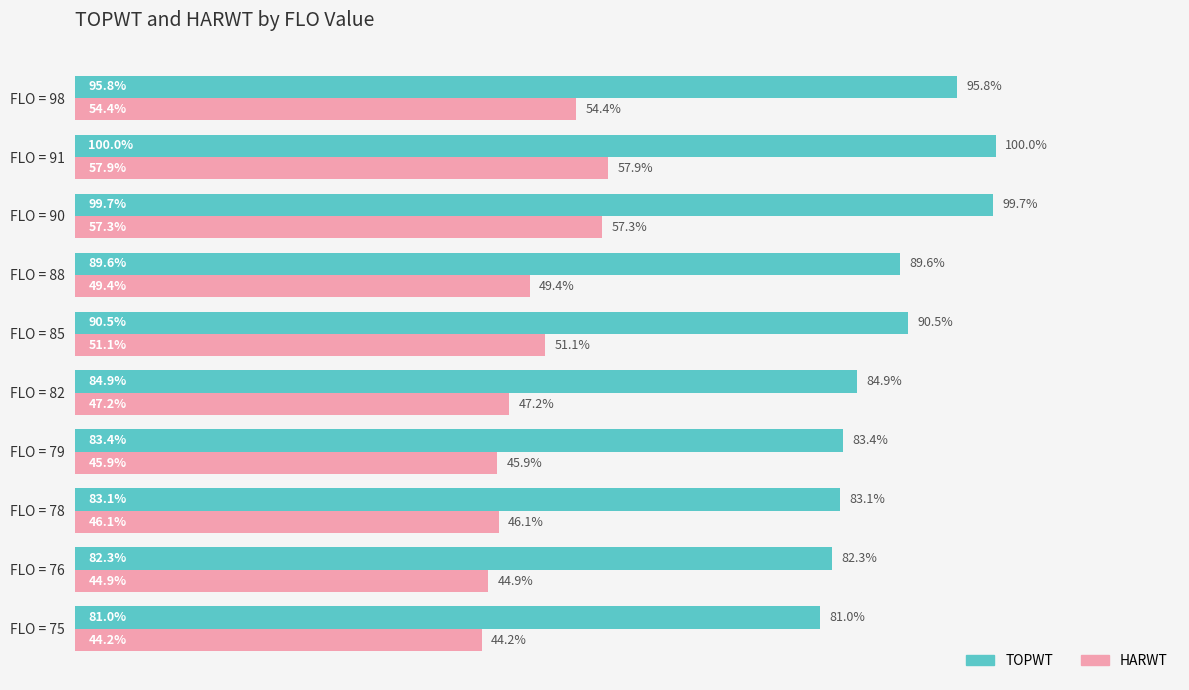

Rank the series at FLO = 78 from lowest to highest value.

HARWT, TOPWT